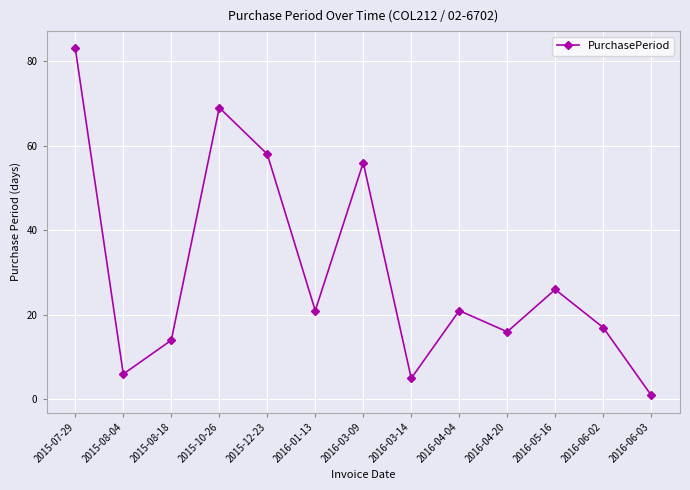

How many values are below 21?

6